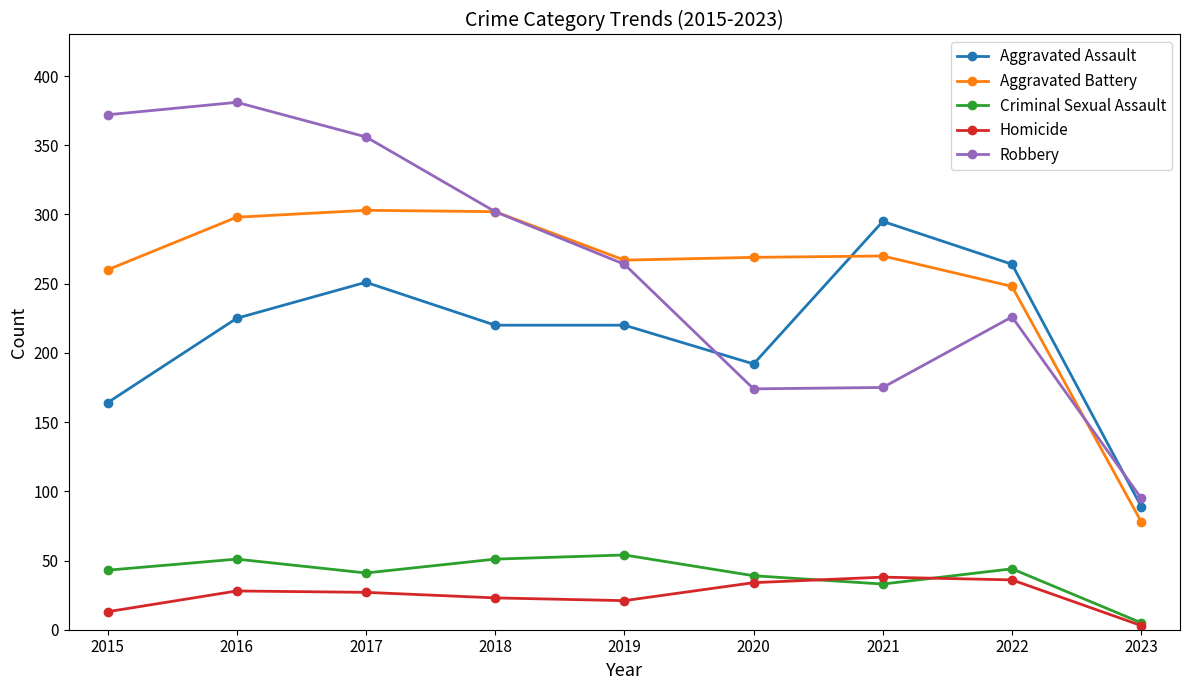

How many distinct data groups are displayed?

5